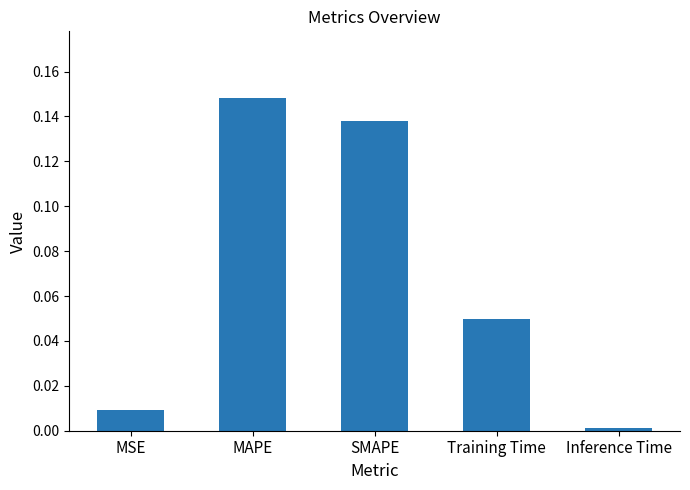

The value at MSE is 0.0. True or false?

True